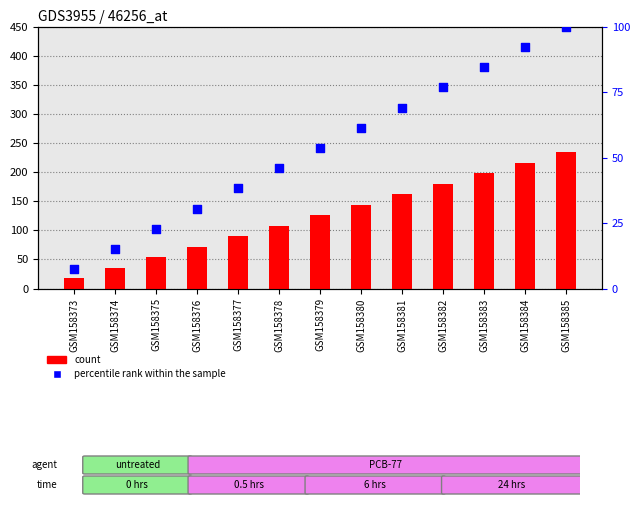

Is the value of percentile rank within the sample at GSM158385 greater than the value of count at GSM158374?

Yes